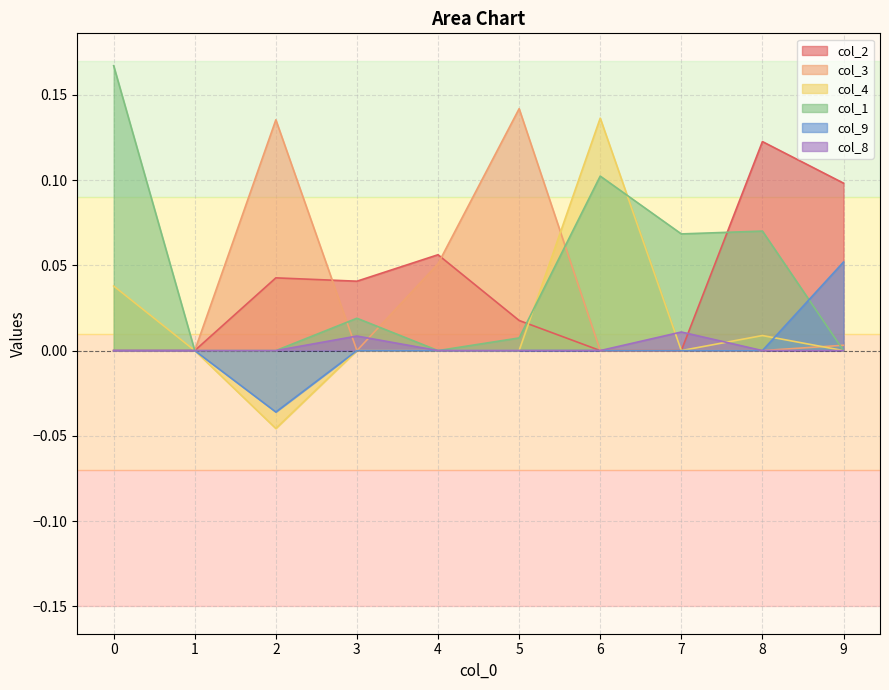

At which category does the chart reach its minimum across all series?

2